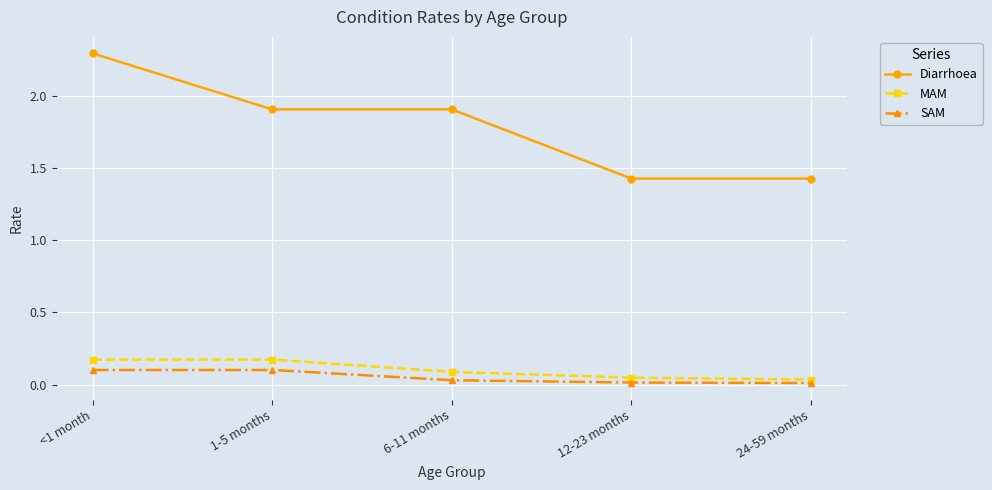

What is the difference between the Diarrhoea values at 6-11 months and <1 month?

0.4